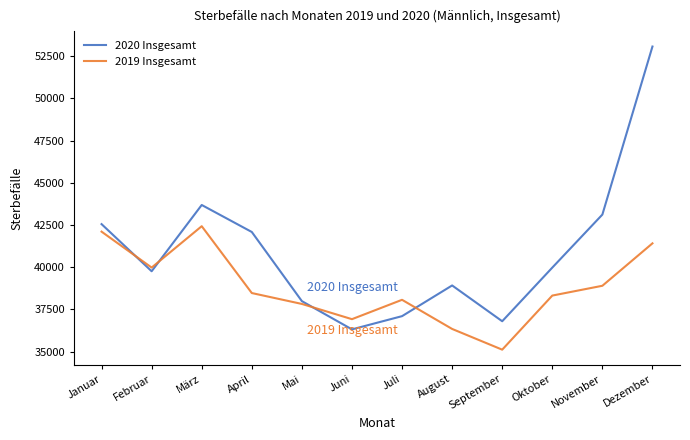

What value does the 2019 Insgesamt series have at Dezember, to the nearest 100?

41400